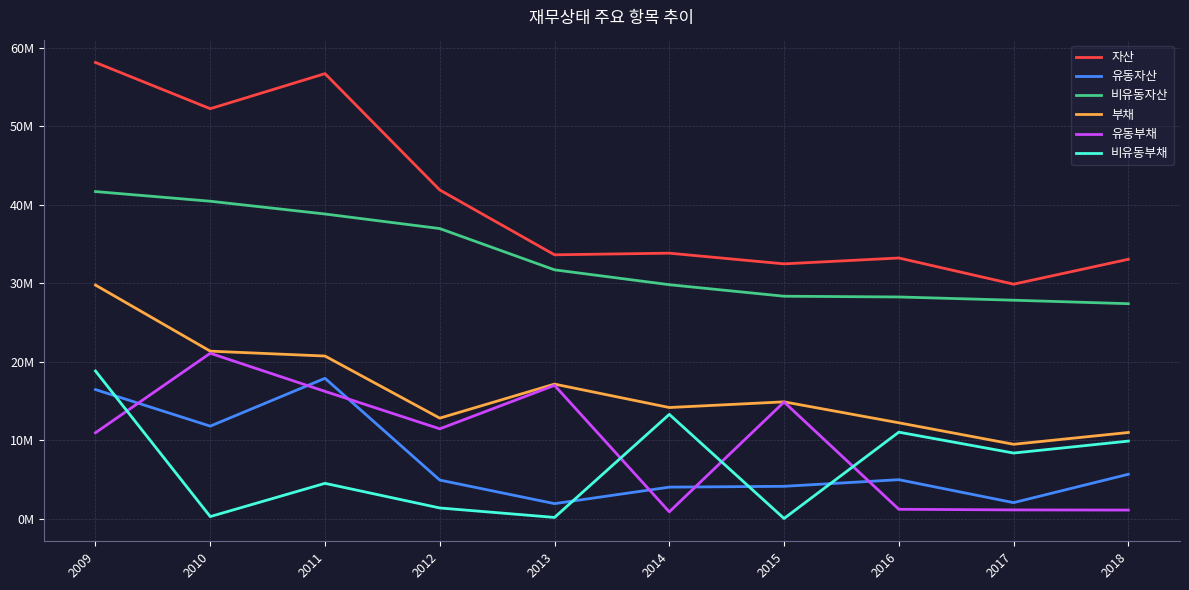

Which category has the lowest value across all series?

2015